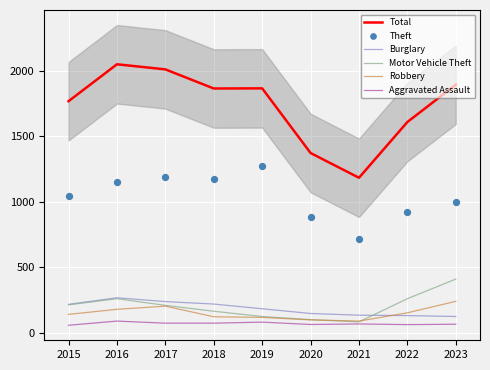

Which series has the largest total across all categories?

Total